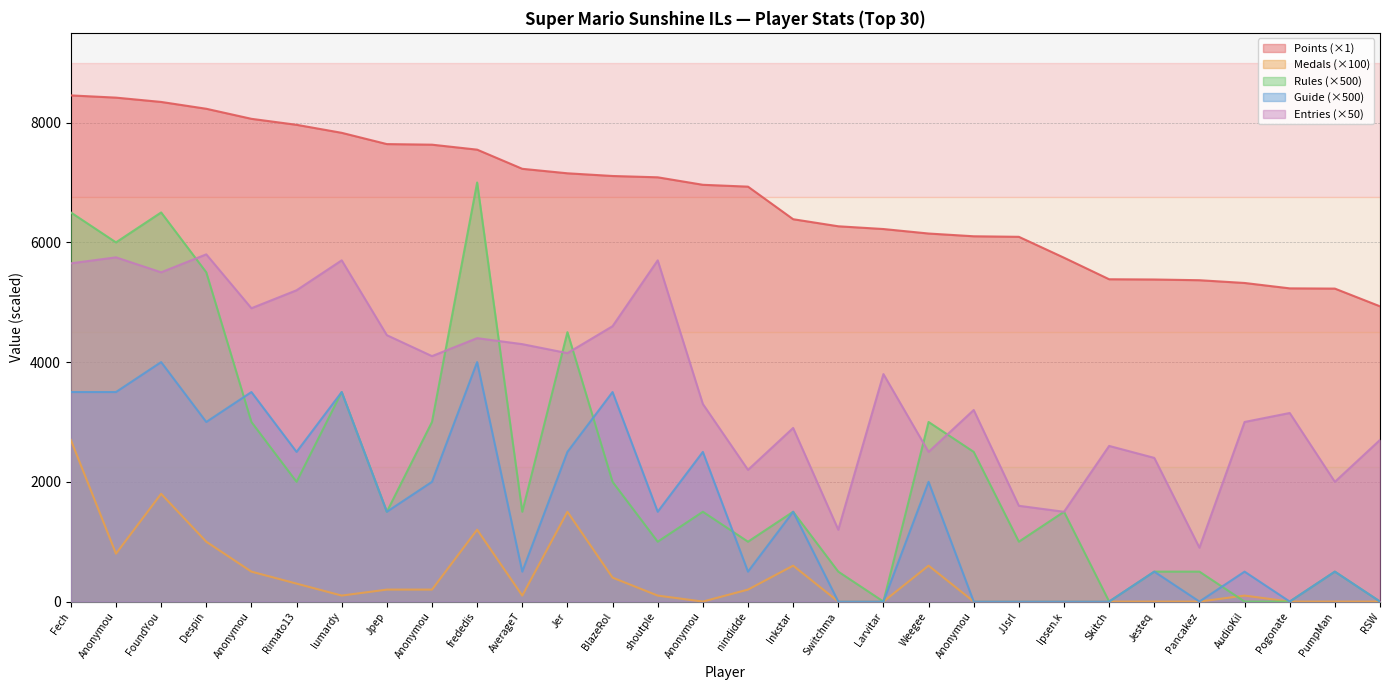

Reading left to right, list all the values displayed in this chart.

Points: 8455	8418	8346	8232	8064	7964	7830	7642	7632	7549	7229	7154	7109	7087	6962	6931	6387	6269	6223	6148	6102	6093	5744	5384	5380	5368	5322	5232	5228	4932
Medals: 2700	800	1800	1000	500	300	100	200	200	1200	100	1500	400	100	0	200	600	0	0	600	0	0	0	0	0	0	100	0	0	0
Rules: 6500	6000	6500	5500	3000	2000	3500	1500	3000	7000	1500	4500	2000	1000	1500	1000	1500	500	0	3000	2500	1000	1500	0	500	500	0	0	500	0
Guide: 3500	3500	4000	3000	3500	2500	3500	1500	2000	4000	500	2500	3500	1500	2500	500	1500	0	0	2000	0	0	0	0	500	0	500	0	500	0
Entries: 5650	5750	5500	5800	4900	5200	5700	4450	4100	4400	4300	4150	4600	5700	3300	2200	2900	1200	3800	2500	3200	1600	1500	2600	2400	900	3000	3150	2000	2700